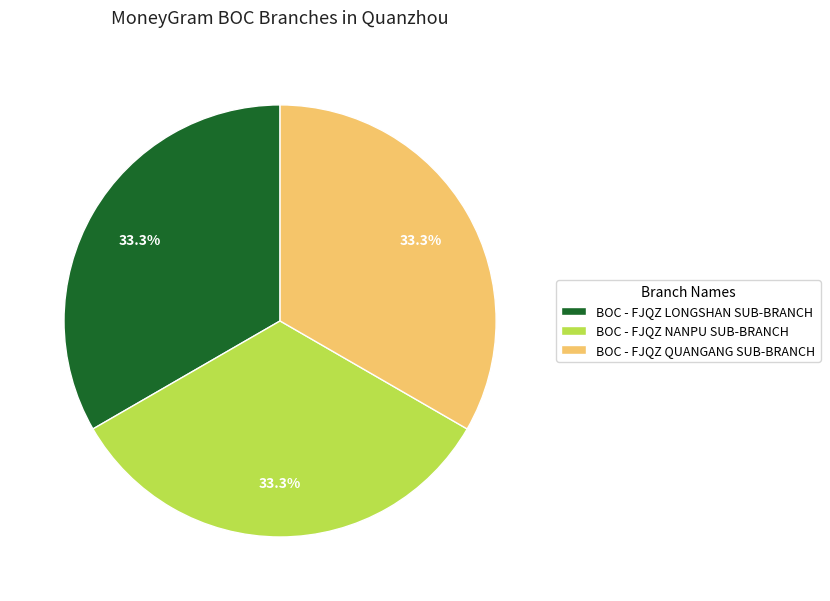

What is the ratio of the value at BOC - FJQZ LONGSHAN SUB-BRANCH to the value at BOC - FJQZ QUANGANG SUB-BRANCH?

1.0